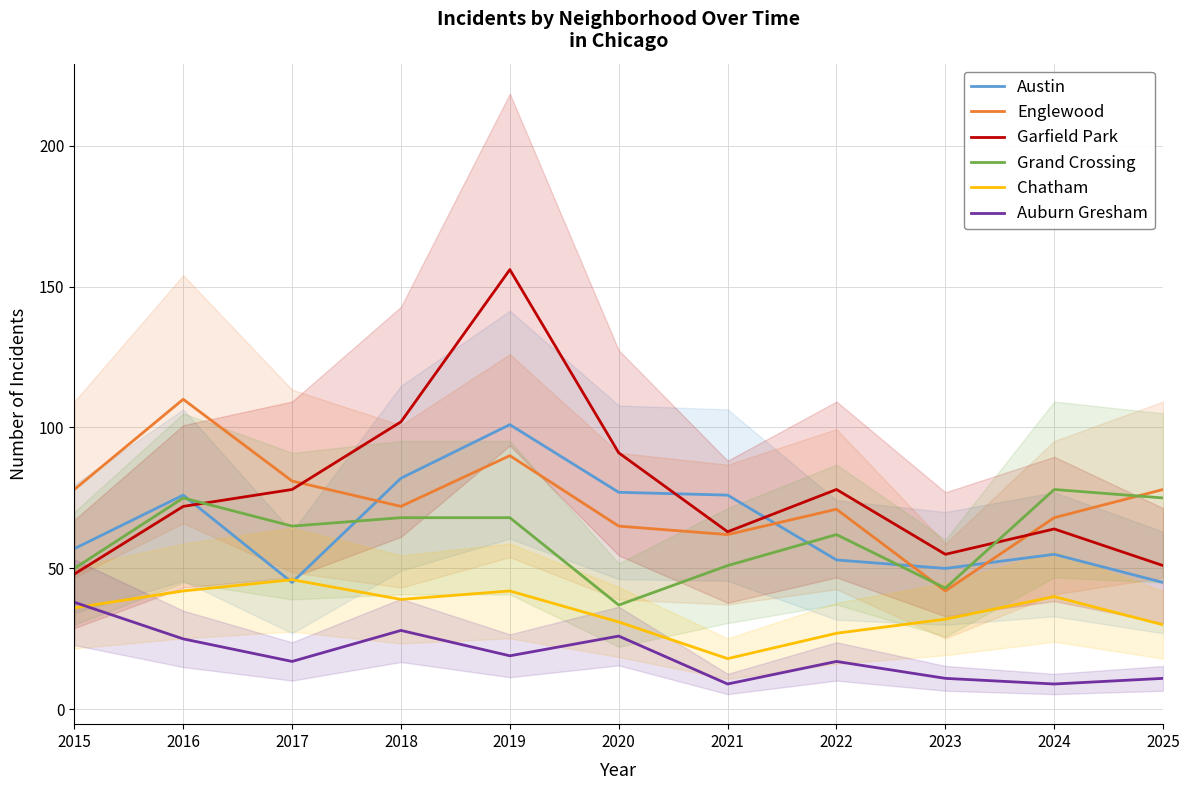

Which series ends up on top after the final intersection of Chatham and Auburn Gresham?

Chatham